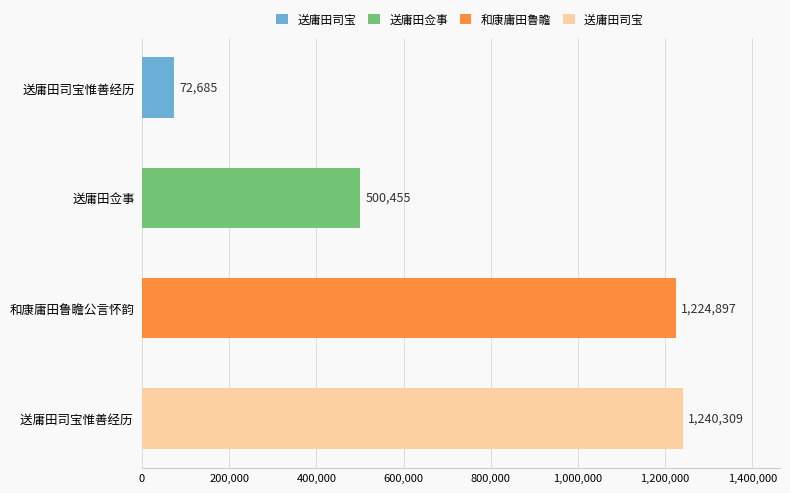

Reading top to bottom, extract all data points from this chart.

72685	500455	1224897	1240309